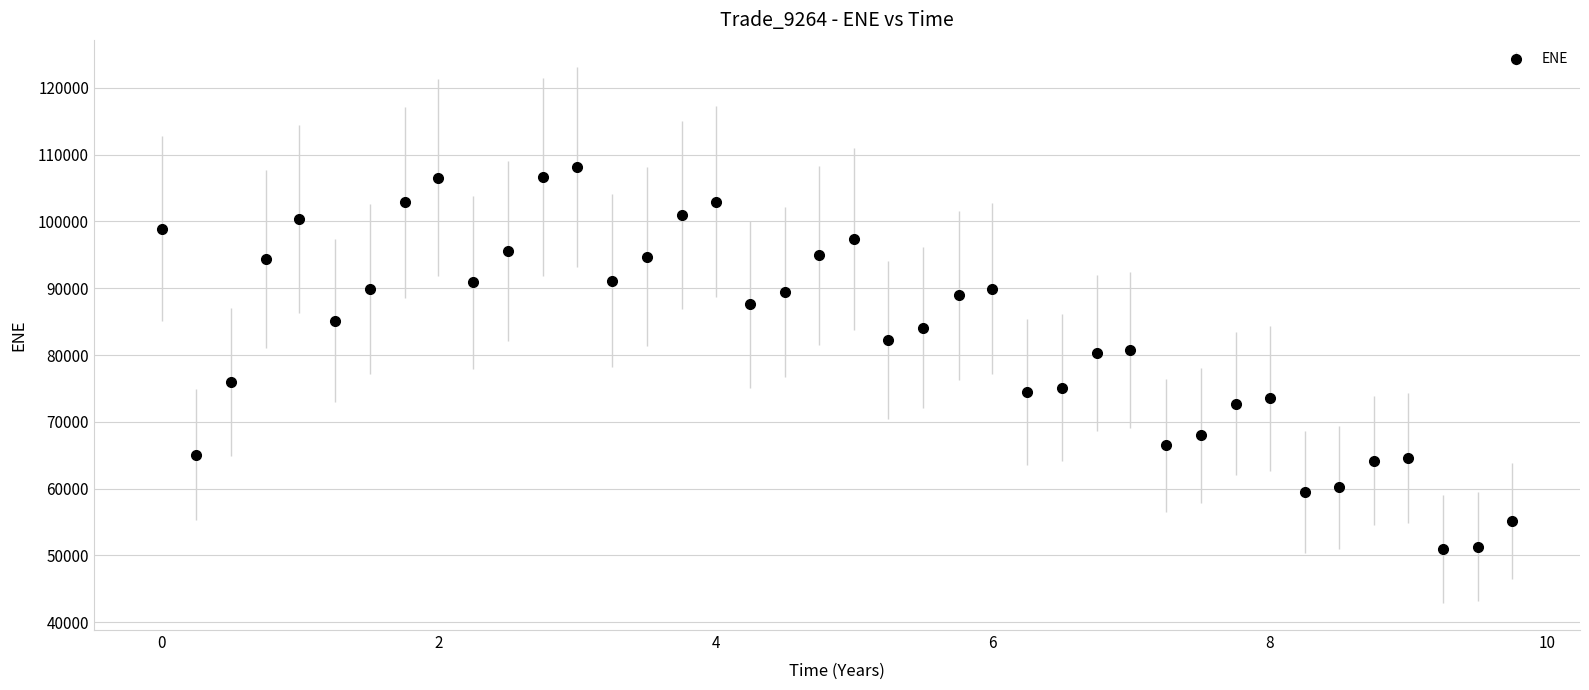

What is the maximum value shown in the chart?

108198.0